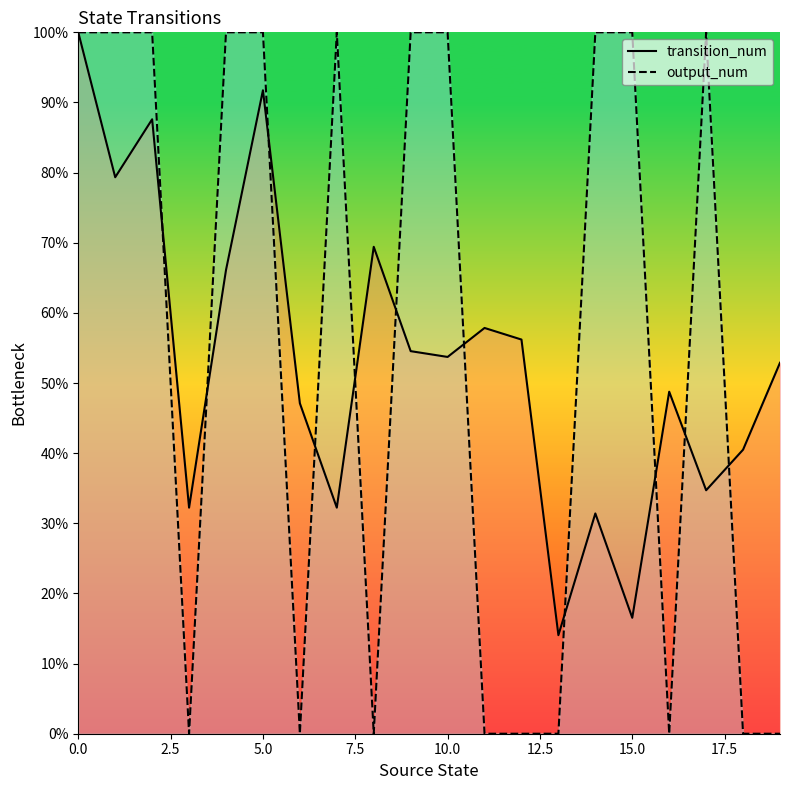

Reading left to right, transcribe all the data shown in this chart.

transition_num: 100.0	79.3	87.6	32.2	66.1	91.7	47.1	32.2	69.4	54.5	53.7	57.9	56.2	14.0	31.4	16.5	48.8	34.7	40.5	52.9
output_num: 100.0	100.0	100.0	0.0	100.0	100.0	0.0	100.0	0.0	100.0	100.0	0.0	0.0	0.0	100.0	100.0	0.0	100.0	0.0	0.0